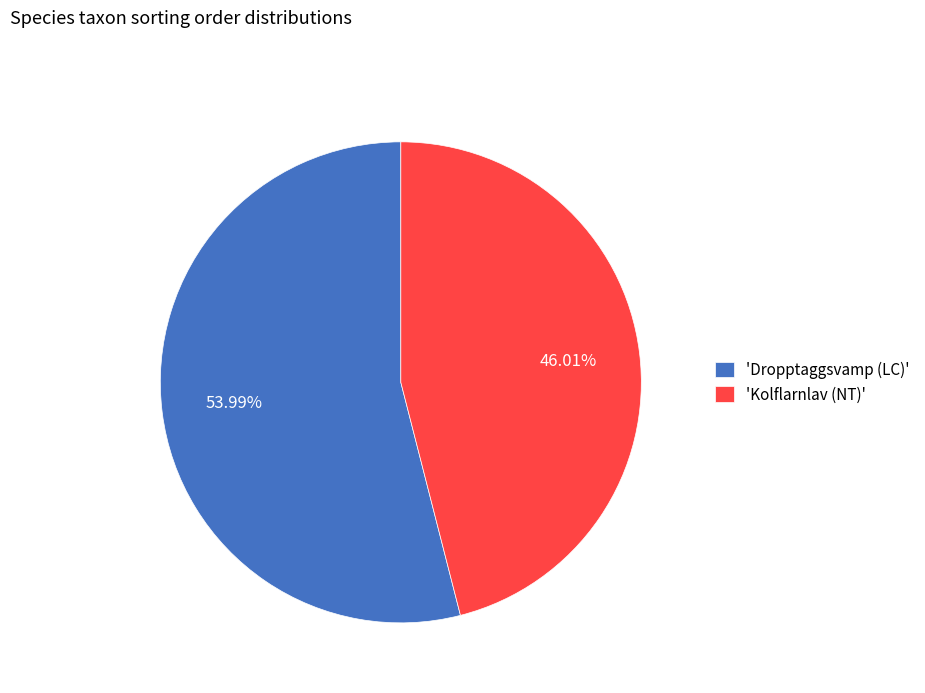

Count the number of slices in the pie.

2